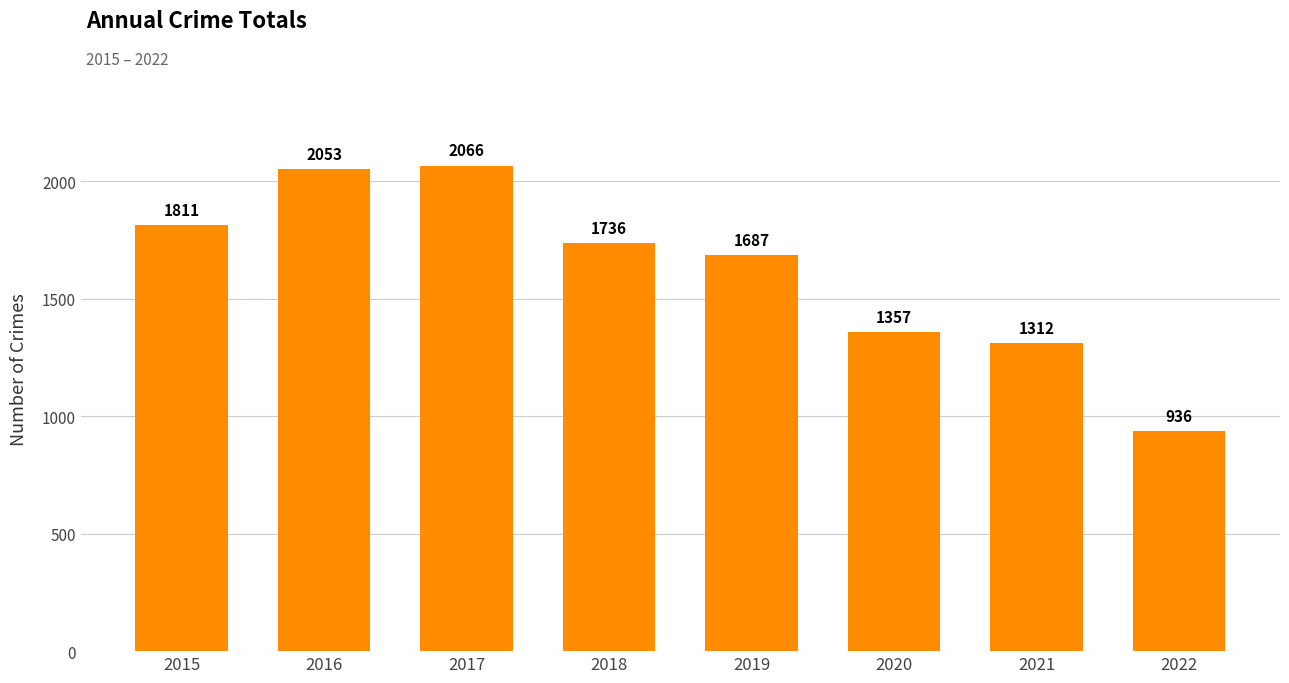

What is the value of the 4th bar from the left?

1736